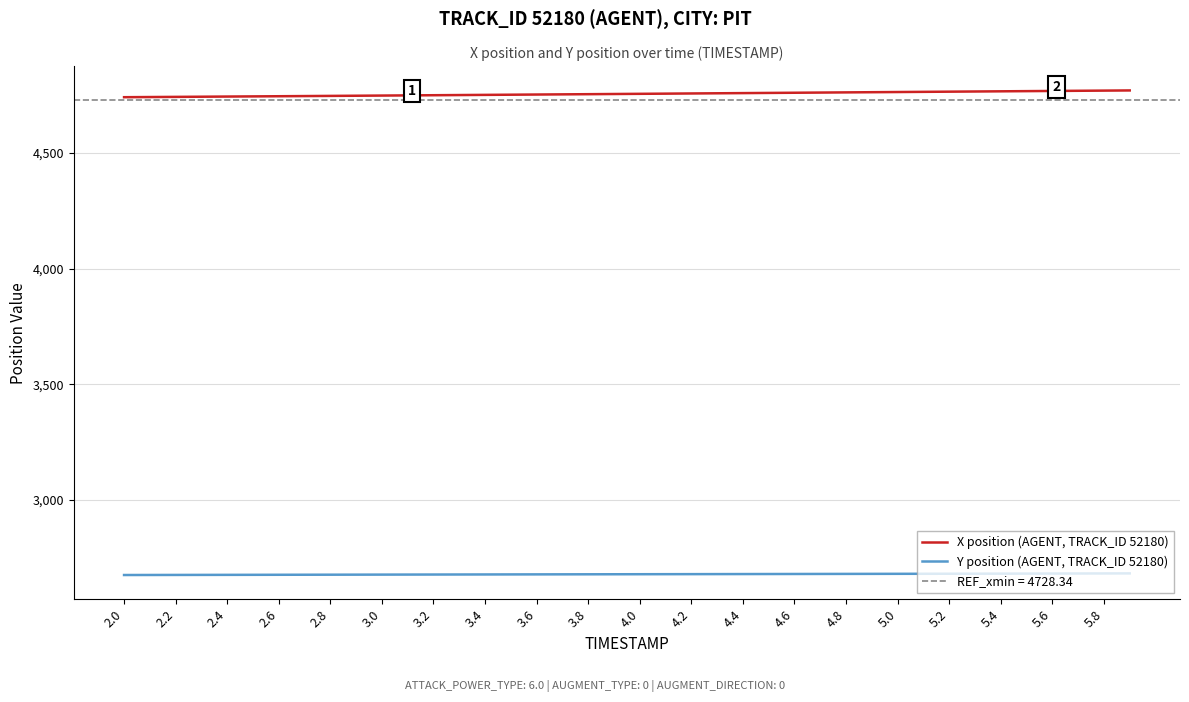

Does the chart have visible grid lines?

Yes